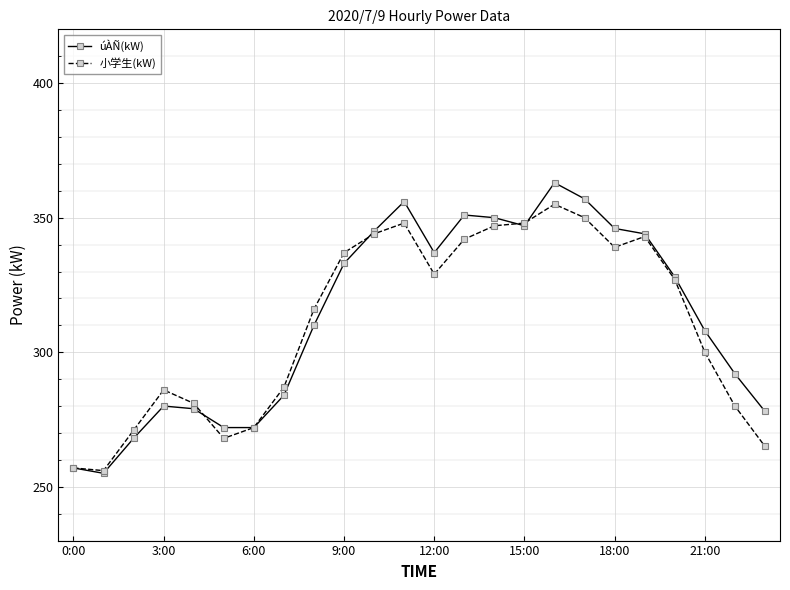

What is the value of the 小学生(kW) point at the 22nd from the left?

300